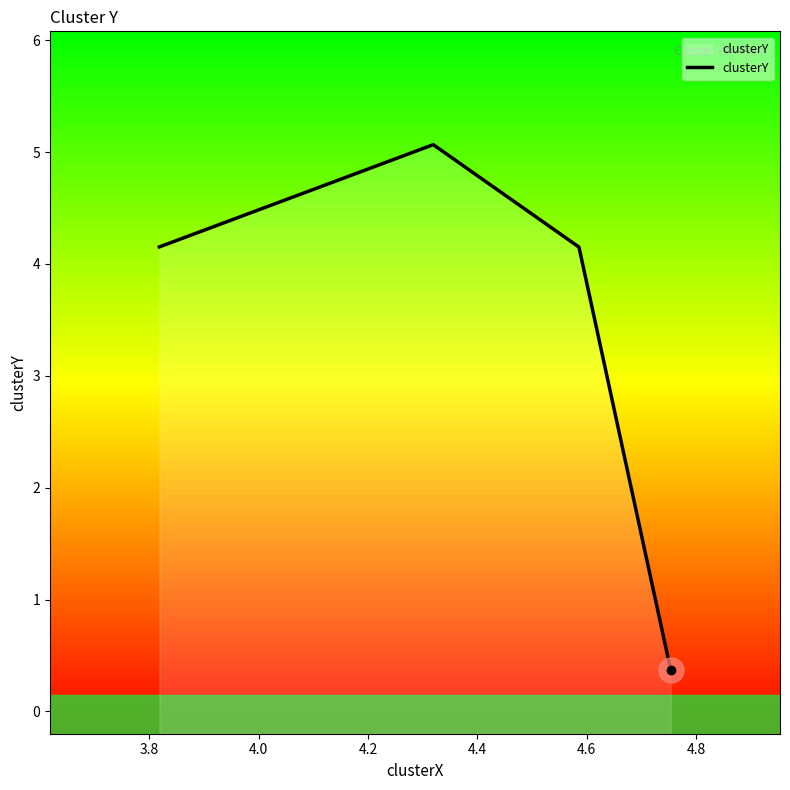

What is the minimum value shown in the chart?

0.4